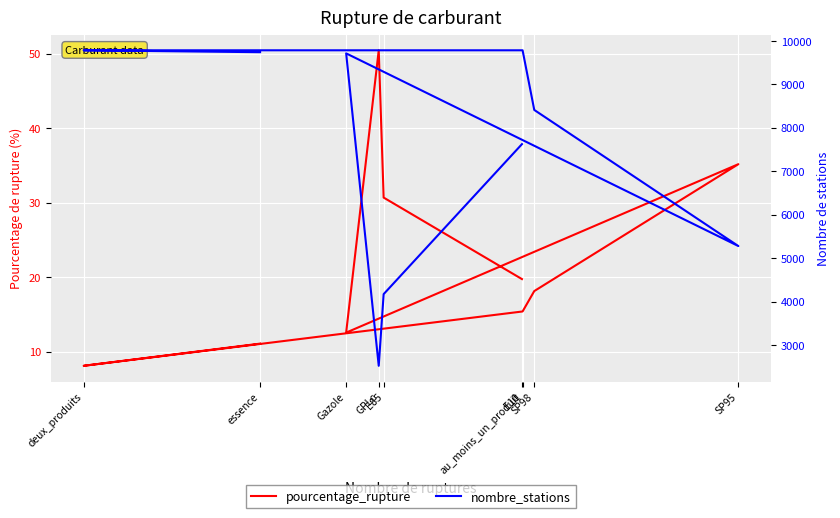

True or false: pourcentage_rupture and nombre_stations cross at least once.

False